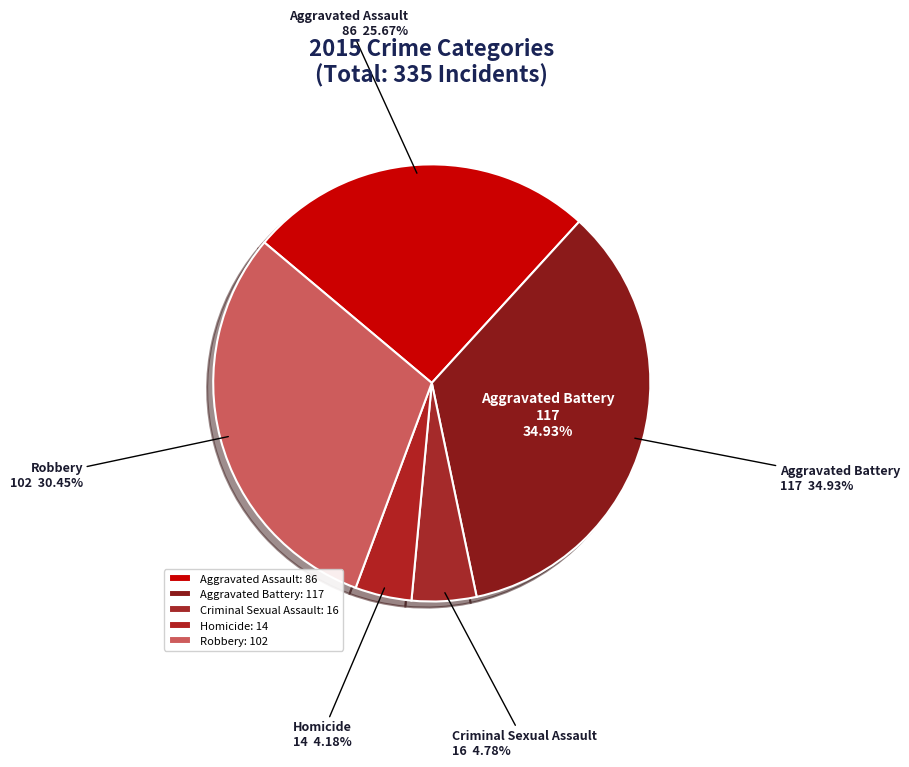

To the nearest percent, what portion does Robbery represent?

30%